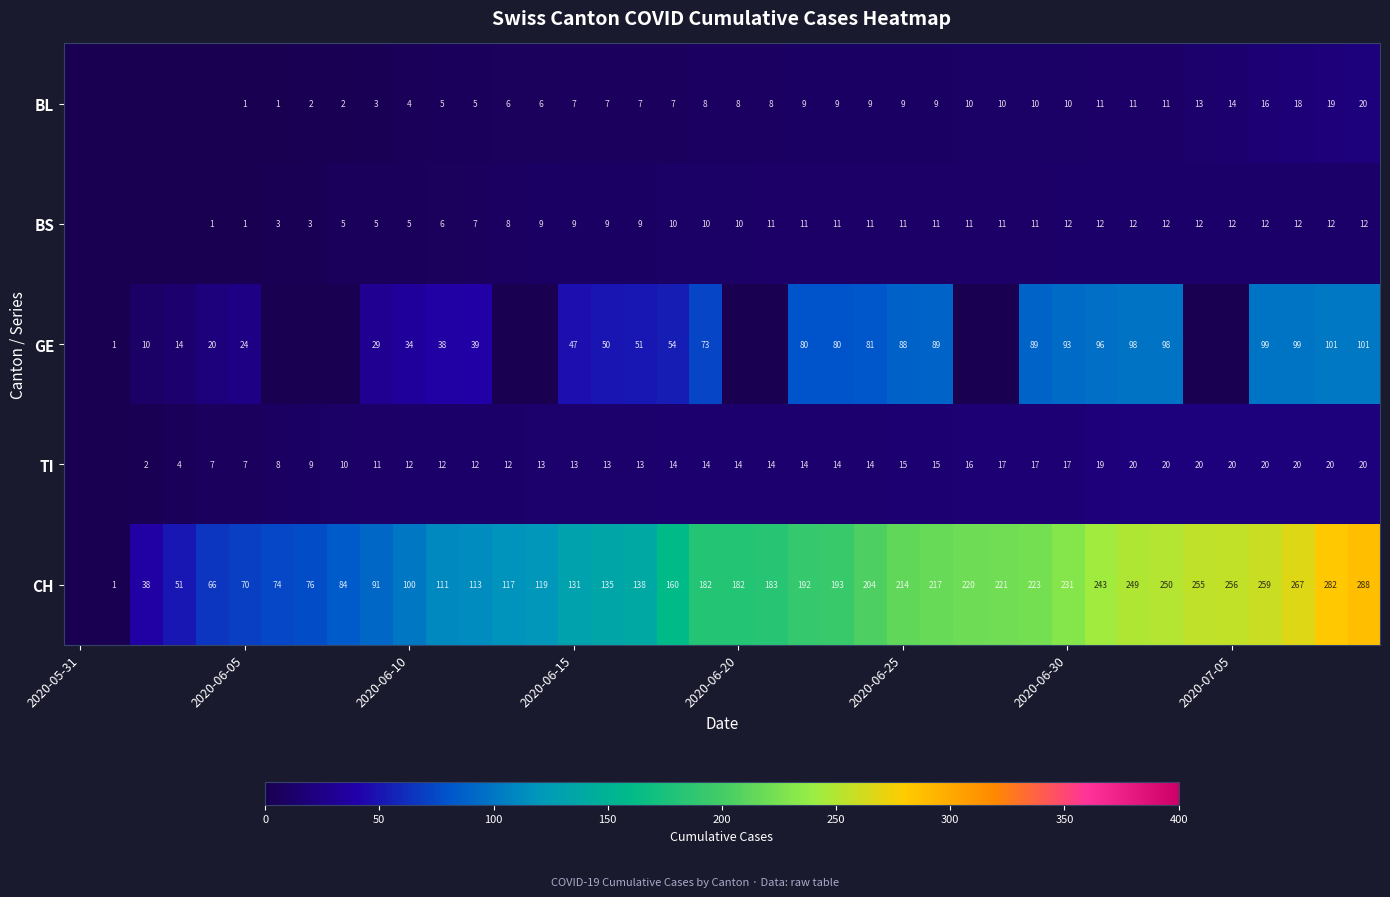

True or false: BS has a value of 21 at 2020-06-30.

False